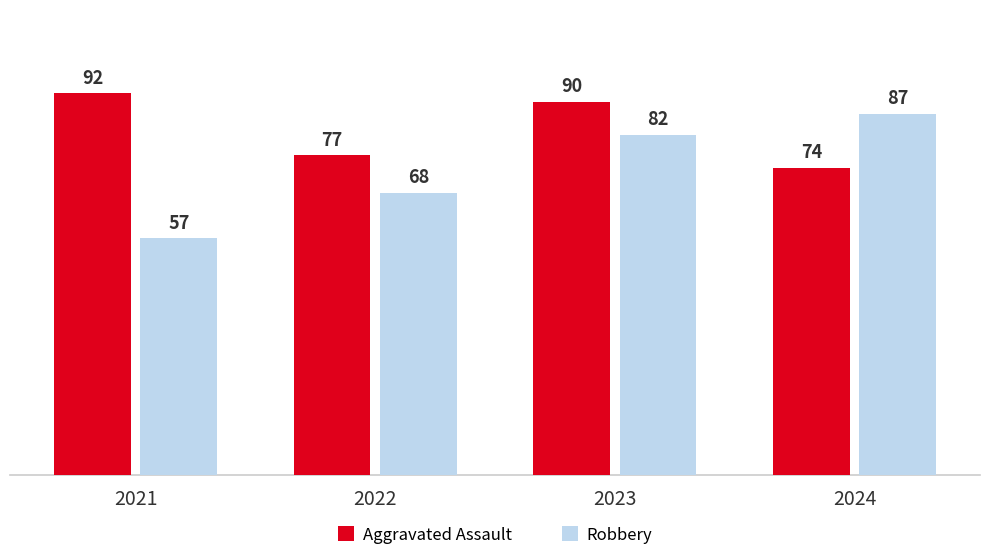

Count the Aggravated Assault values in the range 77 to 92.

3